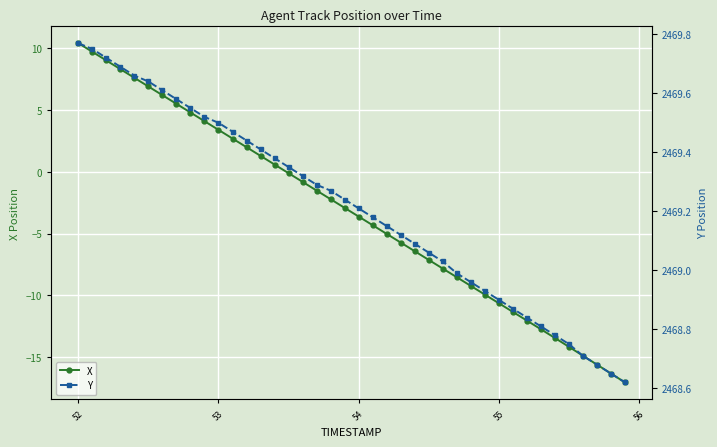

Count the number of categories in the chart.

40